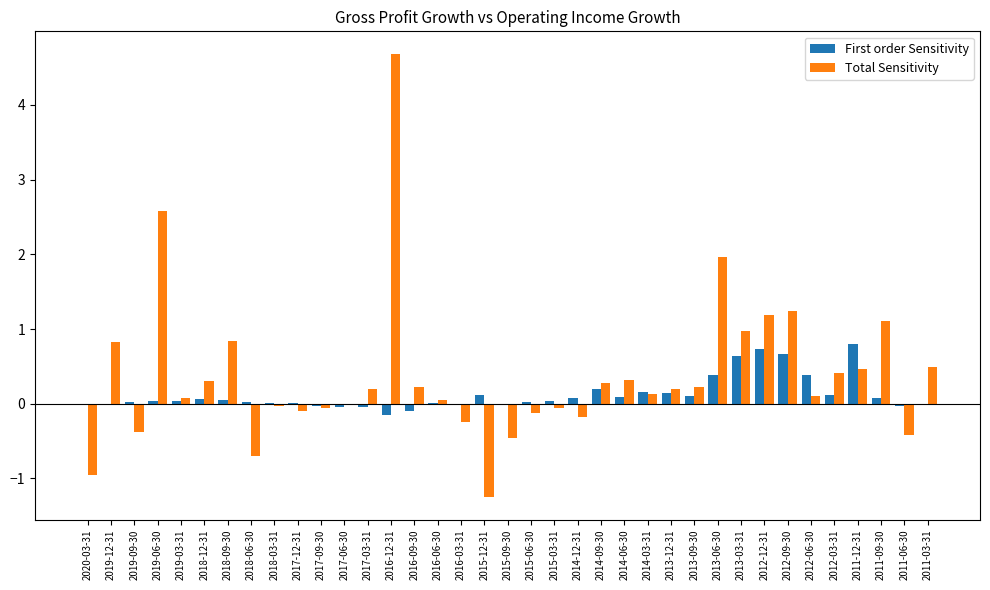

Which series changed the most between 2013-06-30 and 2011-09-30?

Total Sensitivity